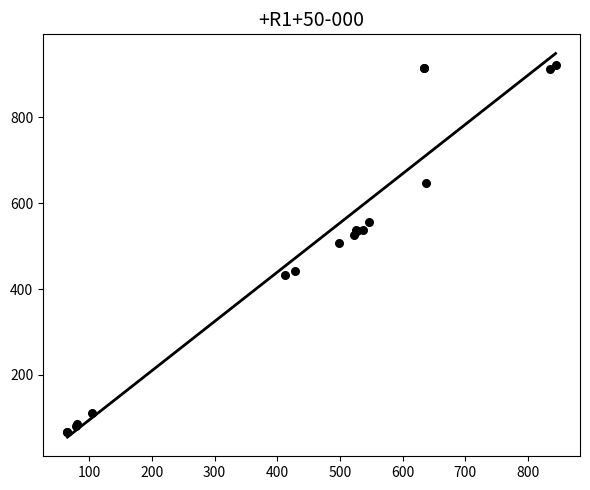

What Y value in the scatter plot is closest to 494?

507